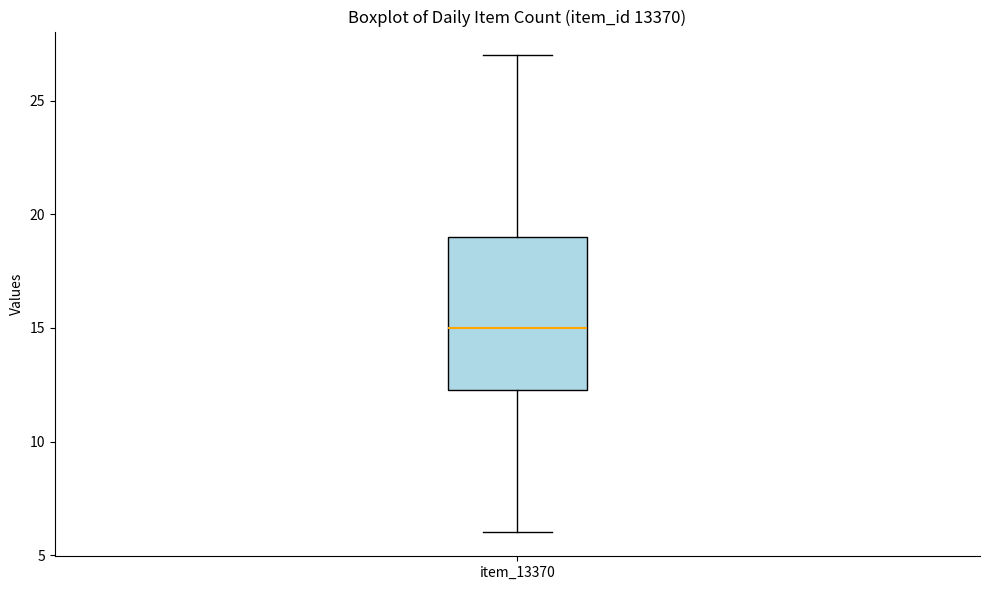

Transcribe this box plot: give where the median line is, the range the box spans, and where the two whiskers end, as read against the y-axis. The values are not printed on the chart, so give them approximately, as read against the axis.

median 15.0, box 12.5 to 19.0, whiskers 6.0 to 27.0